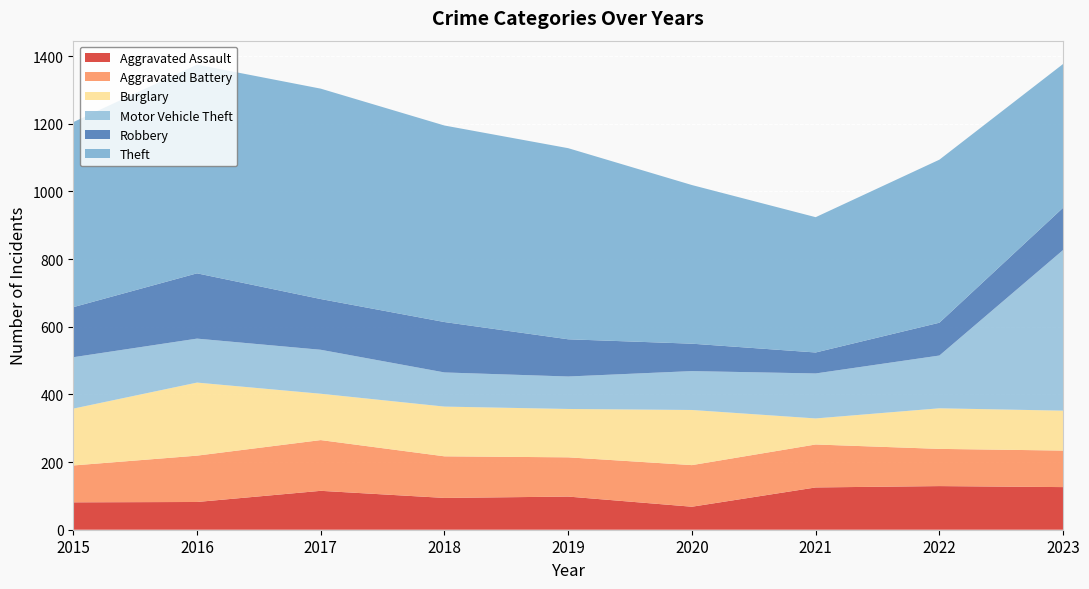

Reading left to right, transcribe all the data shown in this chart.

Aggravated Assault: 81	82	115	94	98	68	125	129	126
Aggravated Battery: 109	137	150	123	116	123	127	110	108
Burglary: 168	216	137	147	143	163	77	120	118
Motor Vehicle Theft: 152	130	130	101	96	115	133	156	475
Robbery: 148	193	150	149	110	81	62	97	125
Theft: 547	617	622	581	565	469	400	482	425